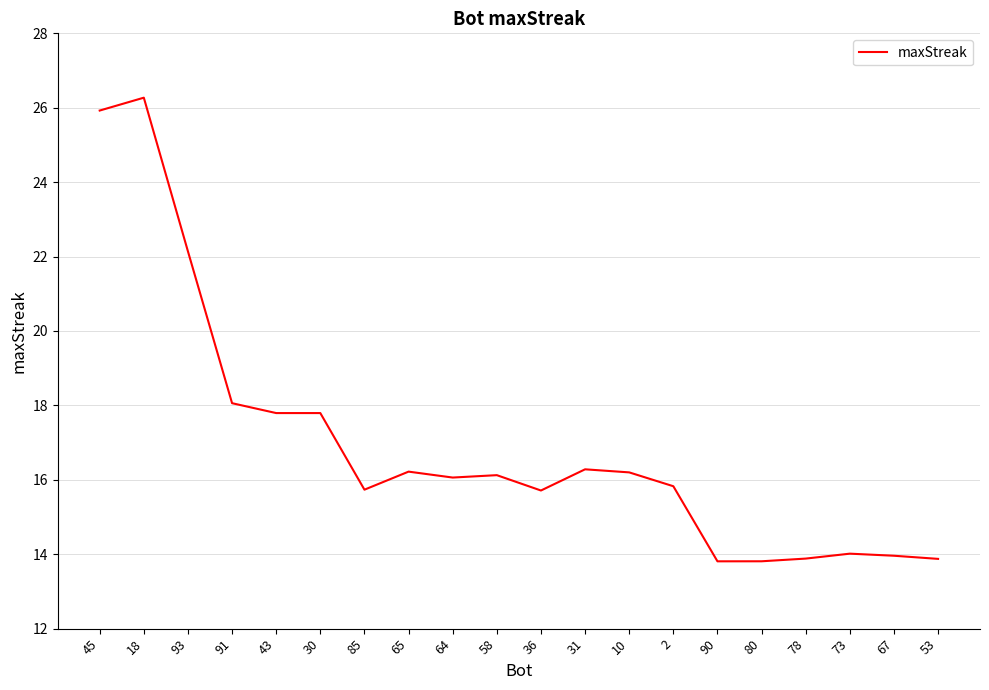

What is the smallest value displayed?

13.8